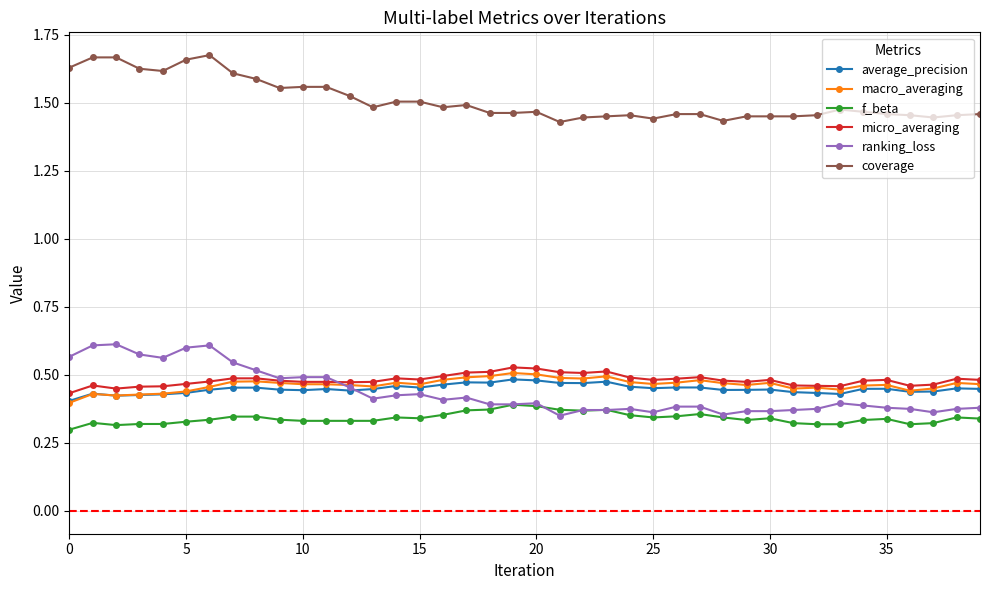

Count the macro_averaging values in the range 0 to 1.

40